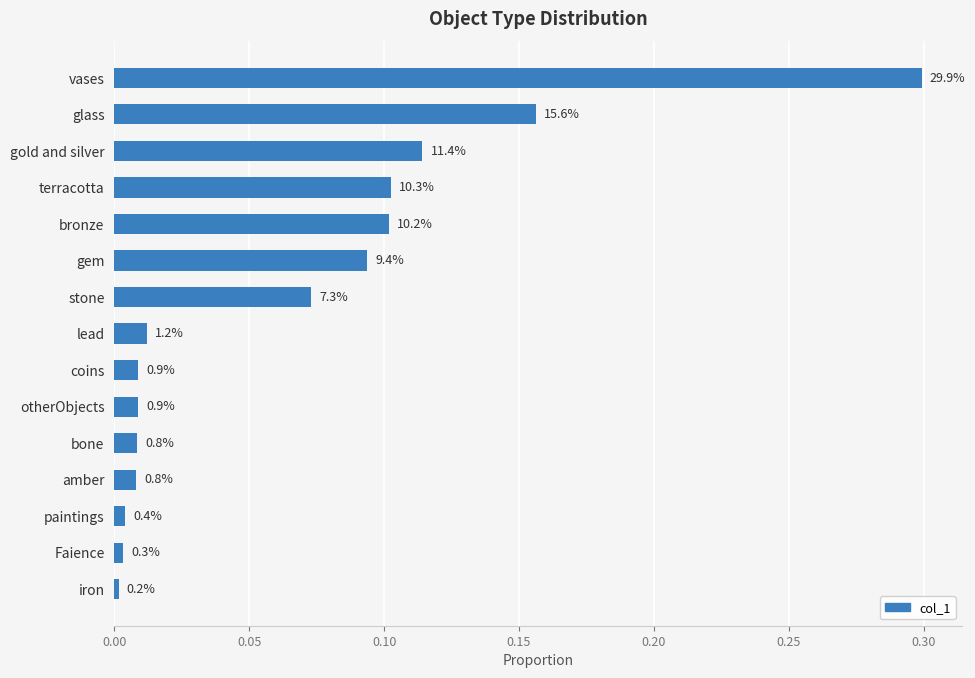

Are the bars horizontal?

Yes